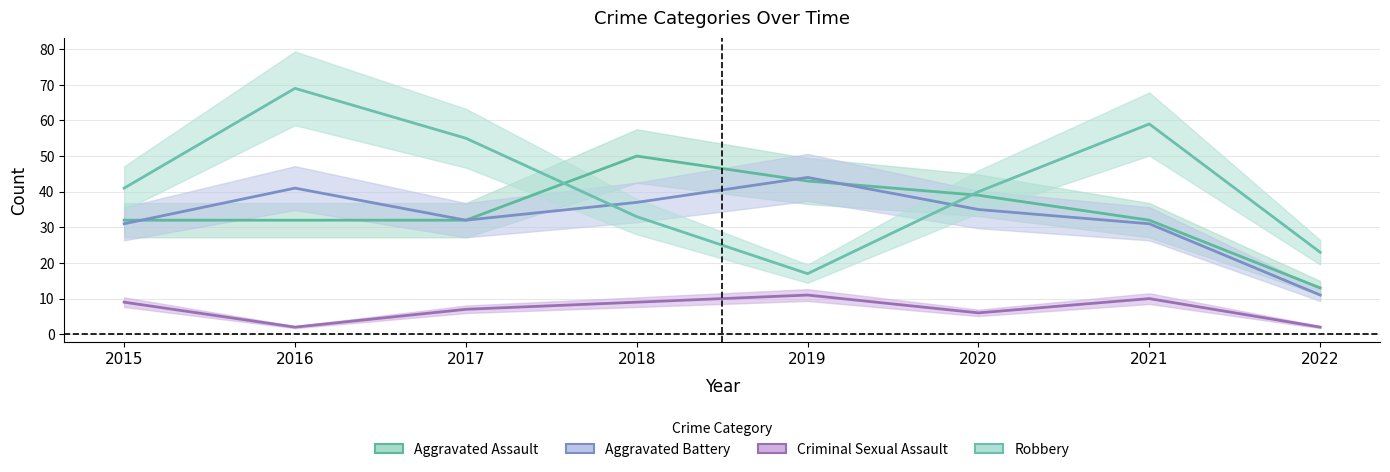

Which series has the largest total across all categories?

Robbery